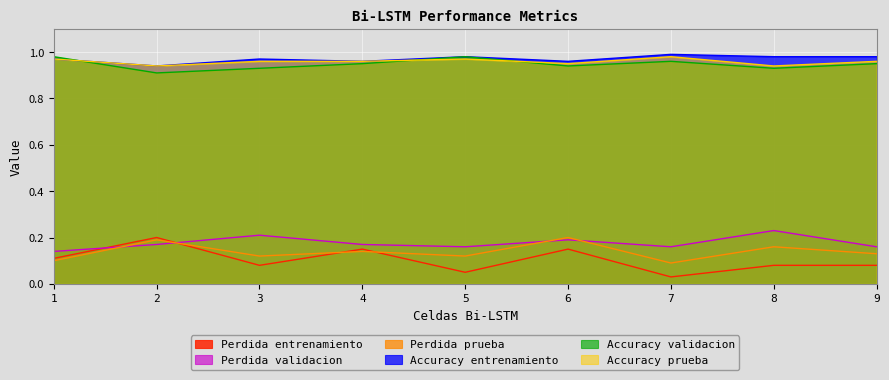

True or false: Perdida validacion and Accuracy entrenamiento cross at least once.

False